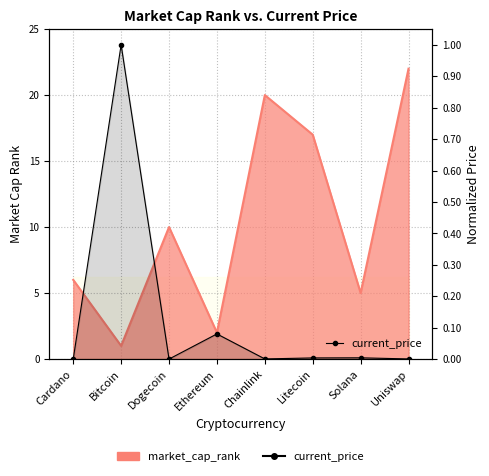

What position from the left is Dogecoin?

3